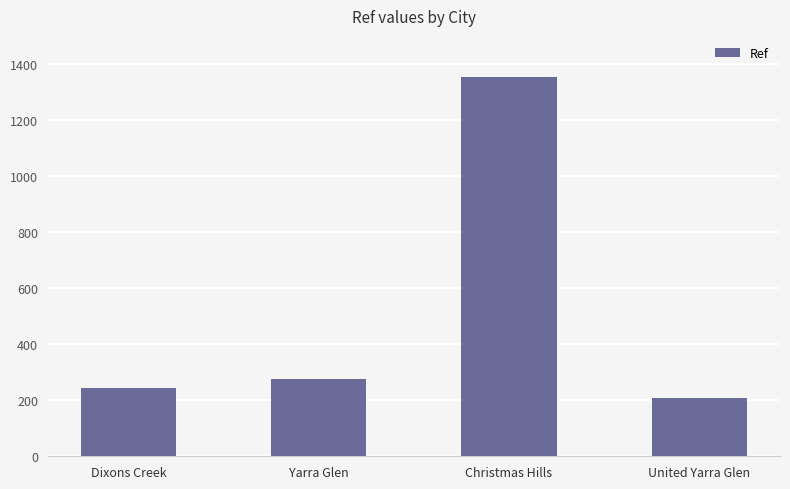

Is it true that the value at Dixons Creek is 242?

True